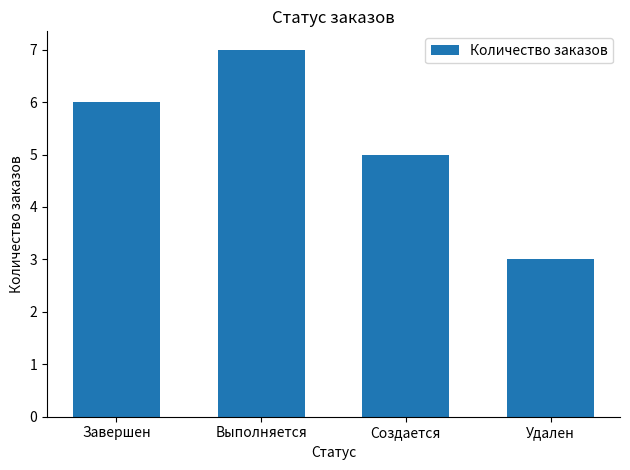

How many data points are less than 6?

2